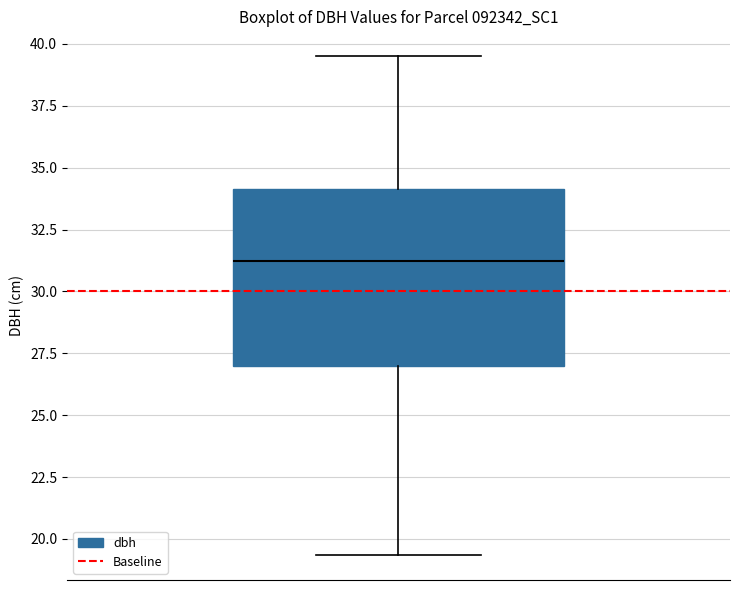

Where is the upper edge of the box on the y-axis? The values are not printed on the chart, so give them approximately, as read against the axis.

34.0